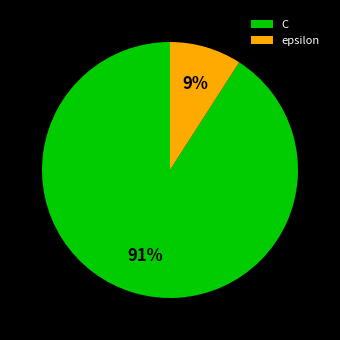

To the nearest percent, what is the difference between the C and epsilon slice percentages?

82%